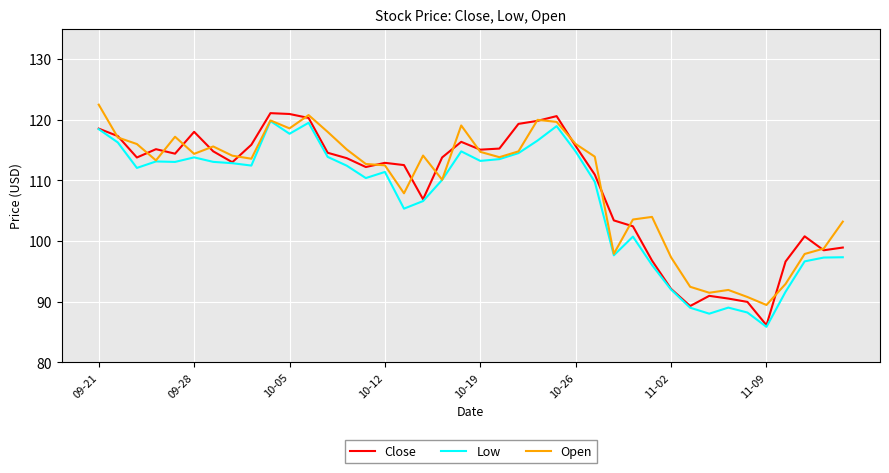

What is the highest value of the Open series?

122.5